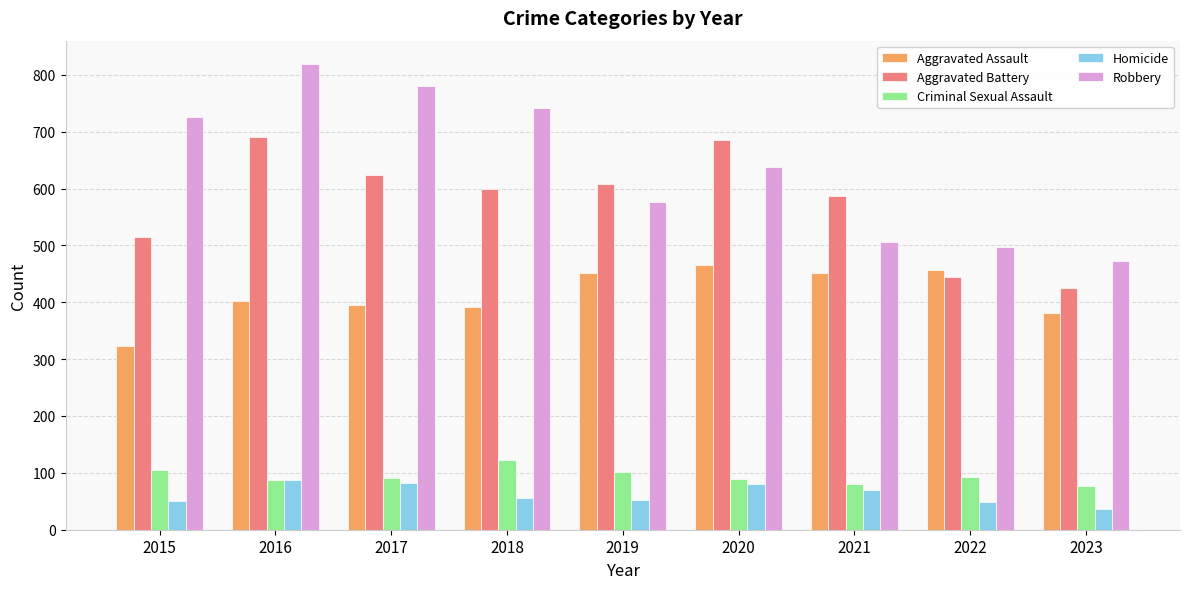

At 2015, list the series in order from smallest to largest.

Homicide, Criminal Sexual Assault, Aggravated Assault, Aggravated Battery, Robbery